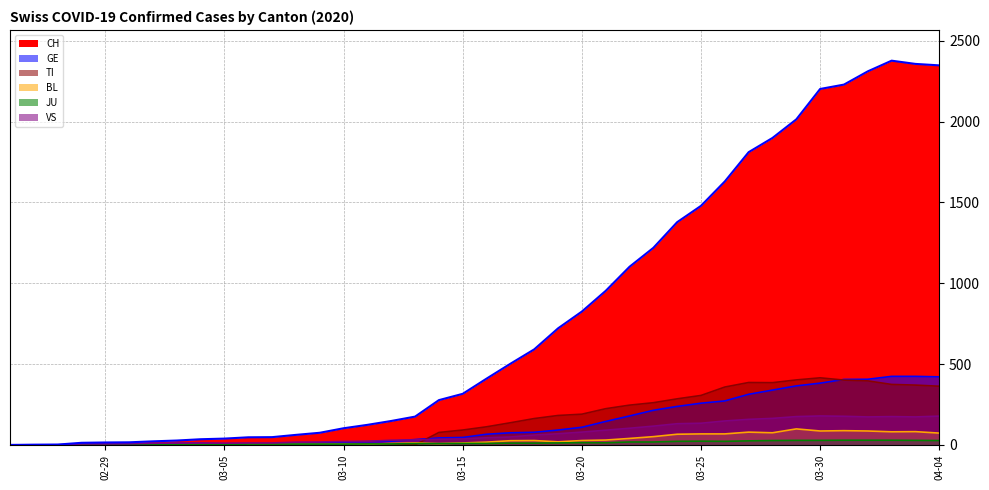

Where do TI and BL first cross each other?

2020-03-13 and 2020-03-14